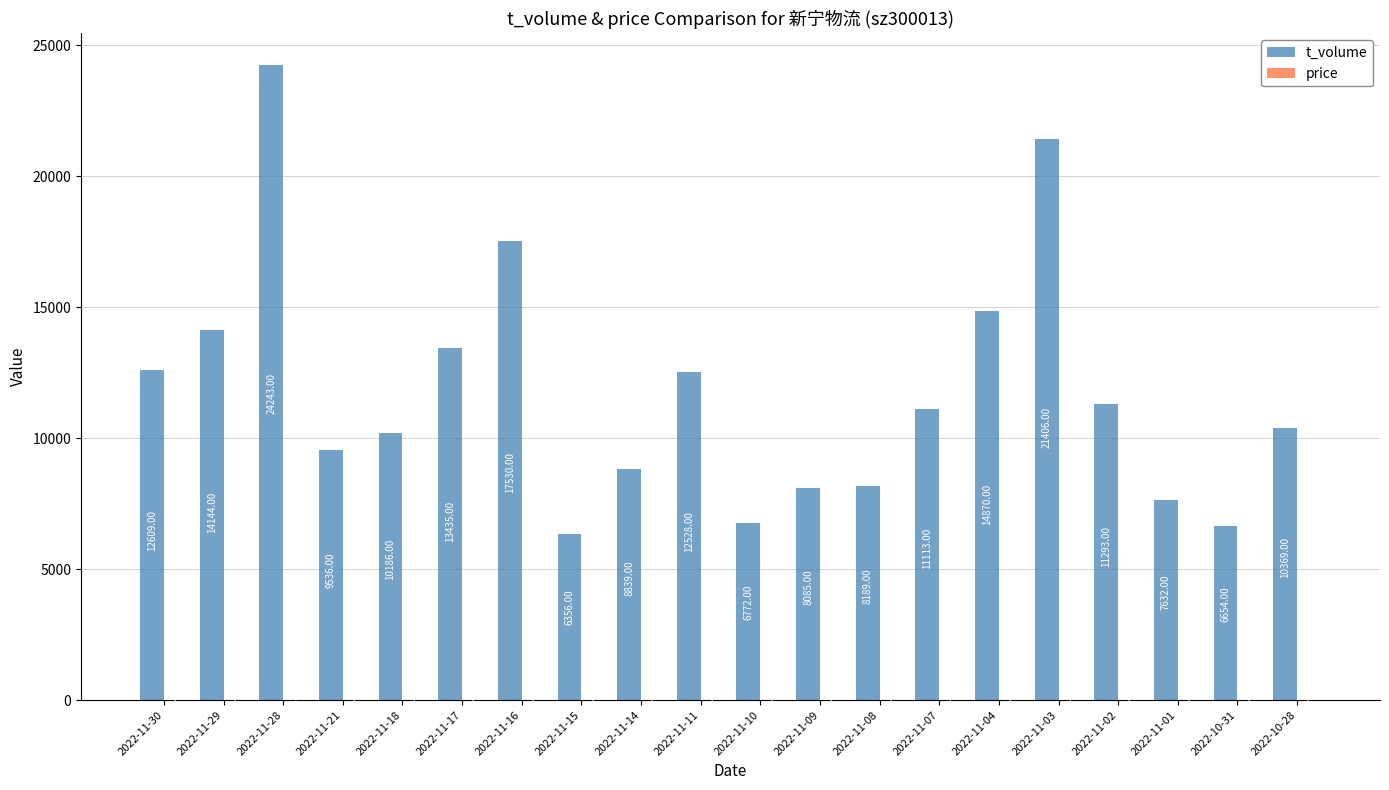

What is the sum of the t_volume values at 2022-11-15 and 2022-11-04?

21226.0